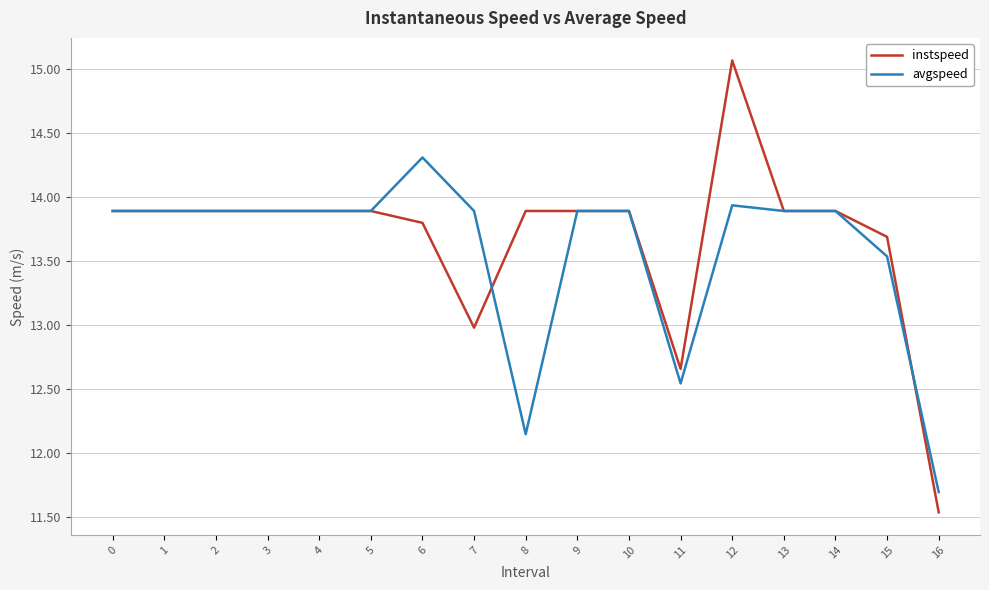

What is the spread (max minus min) of values at 15?

0.2